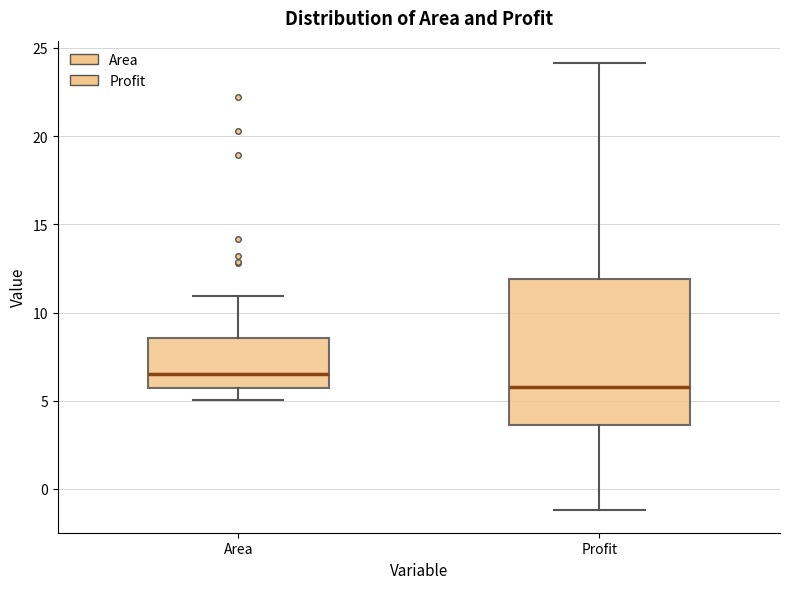

Which box is the tallest, from its lower edge to its upper edge?

Profit